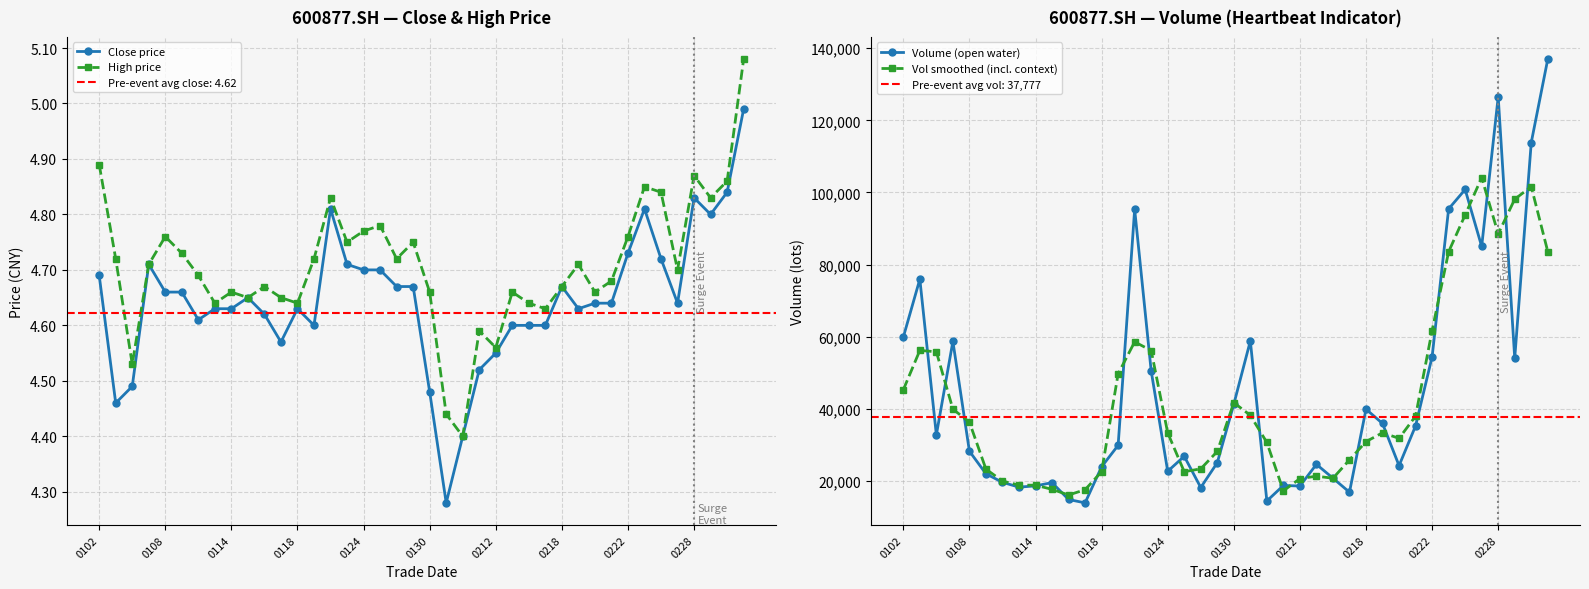

At which category does the chart reach its minimum across all series?

21